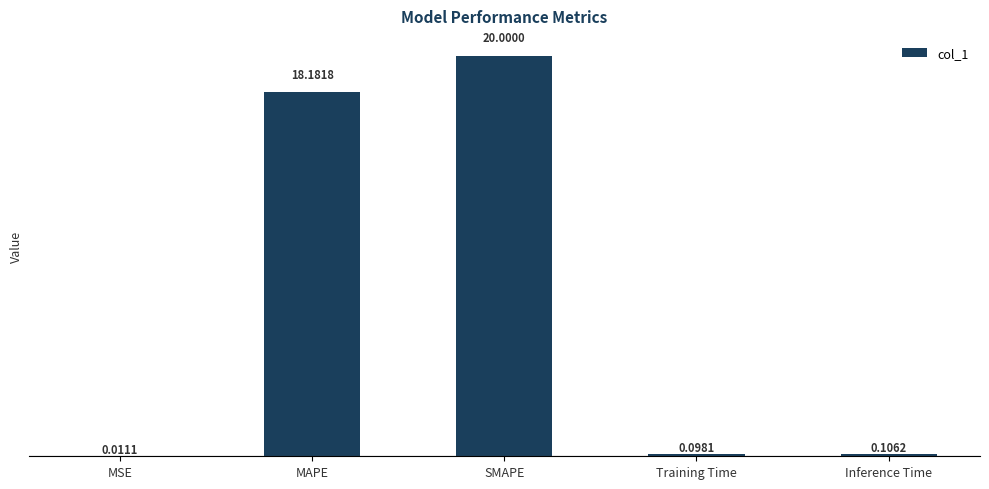

How many distinct data groups are displayed?

1